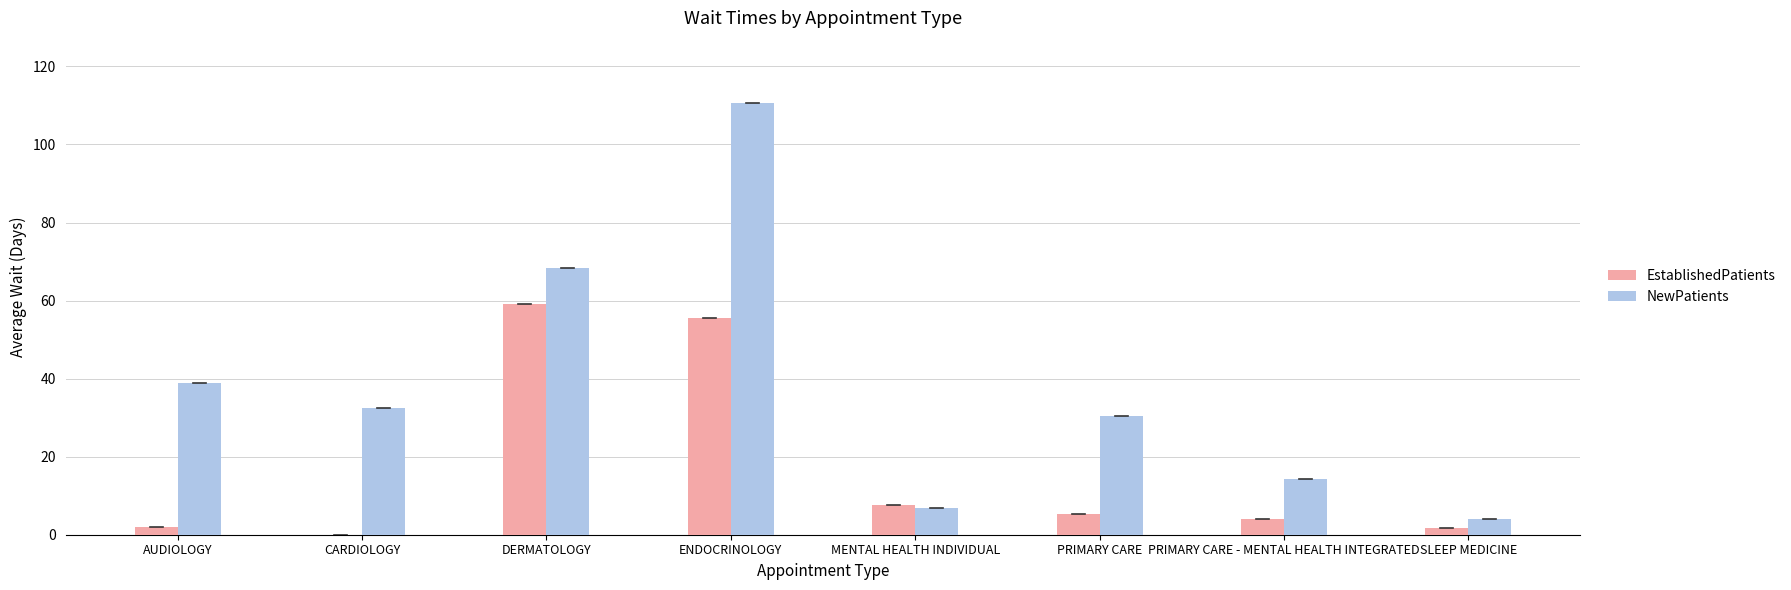

How many data points in EstablishedPatients are above 5?

4